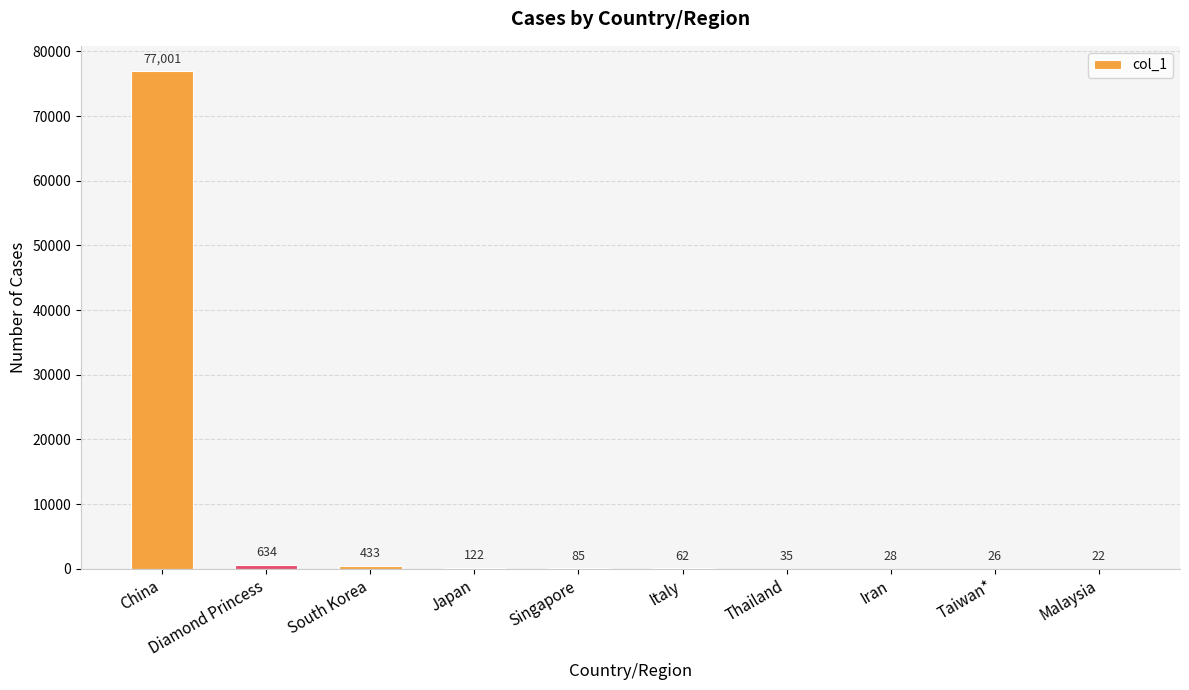

What is the sum of the values at Diamond Princess and Taiwan*?

660